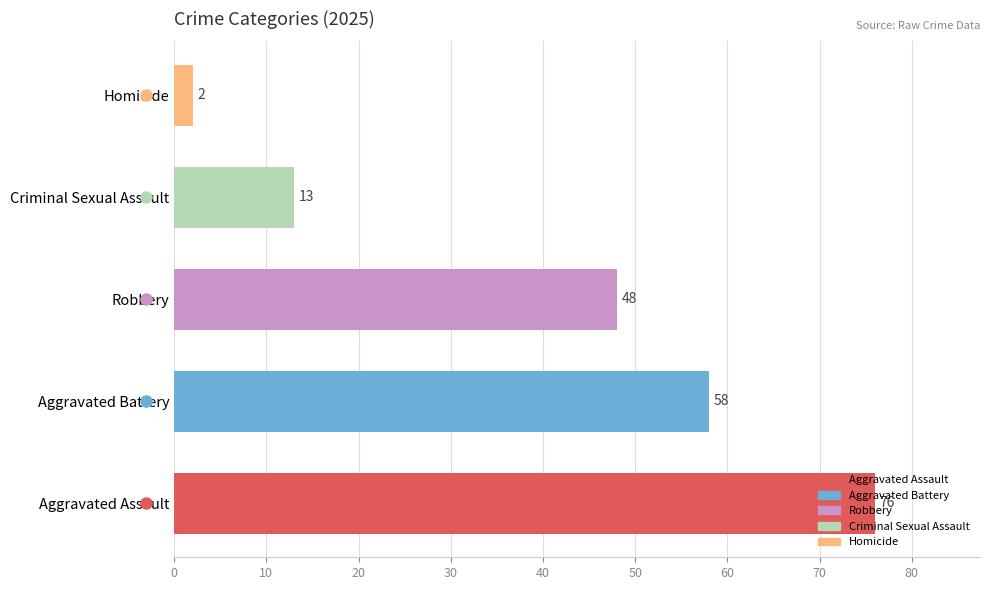

What is the maximum value shown in the chart?

76